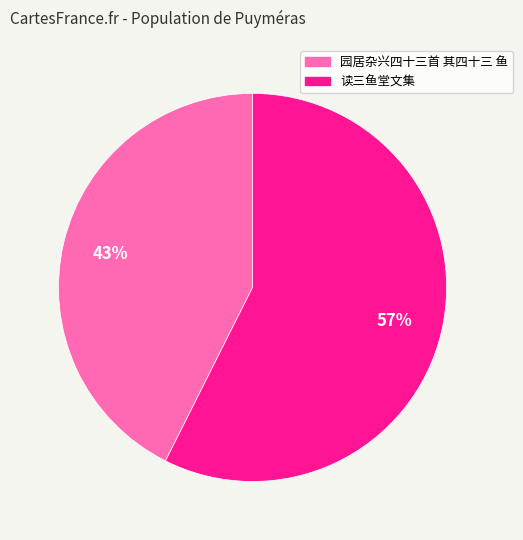

Is it true that 园居杂兴四十三首 其四十三 鱼 is 43% of the pie?

True